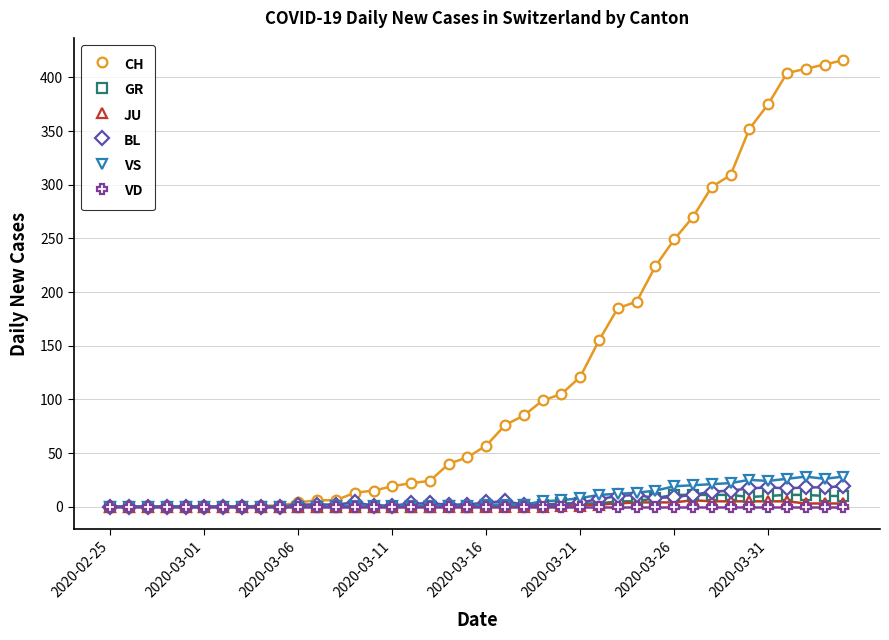

Which series has the largest range (max minus min)?

CH